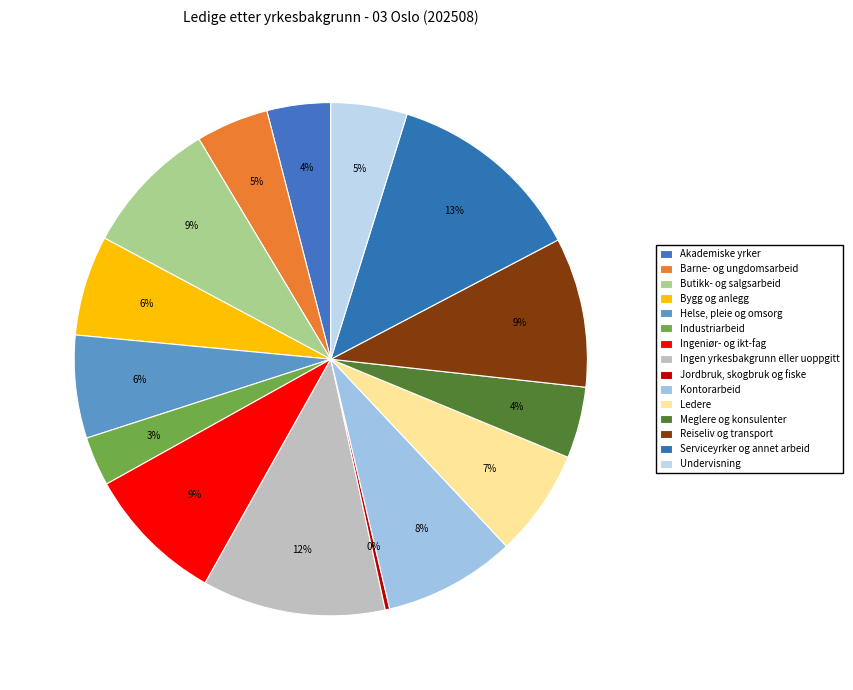

Is there any slice that represents more than half of the pie?

No